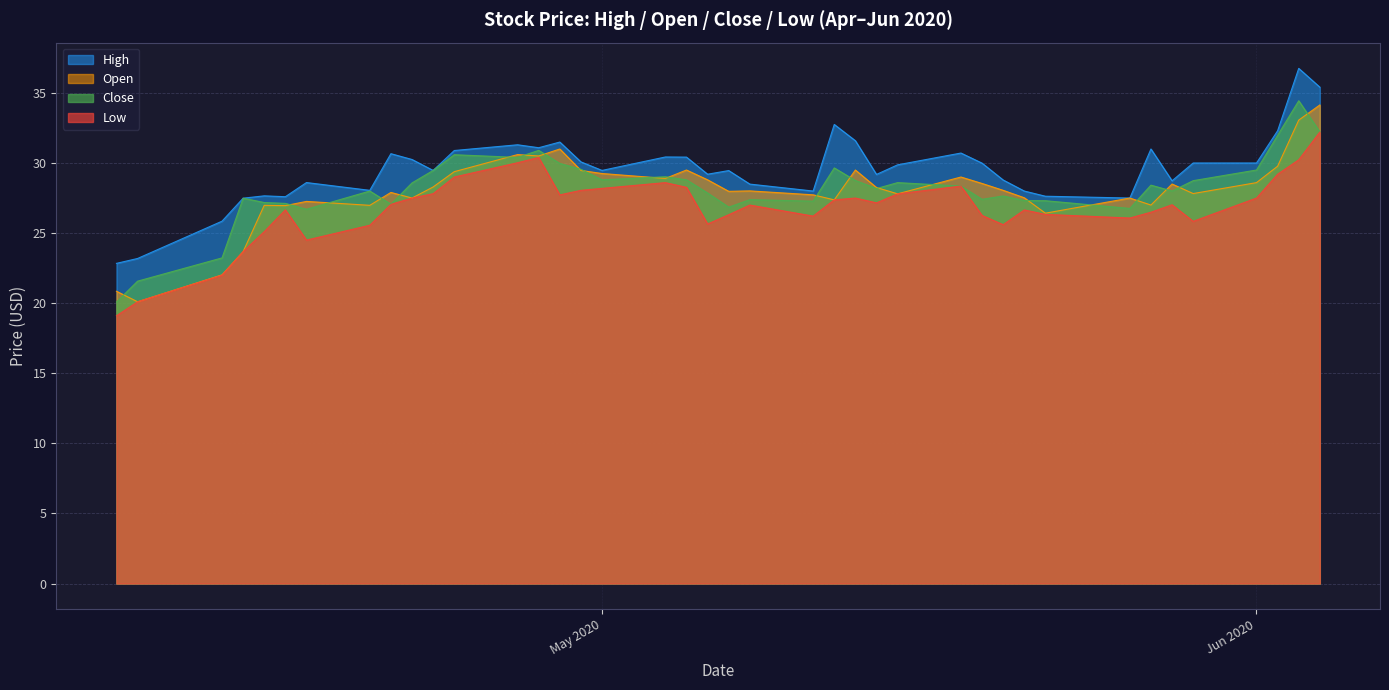

How many series are shown in this chart?

4